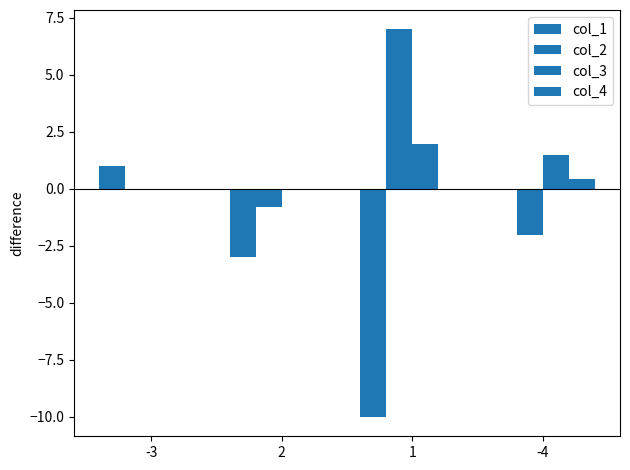

Rank the series at -3 from lowest to highest value.

col_2, col_3, col_4, col_1